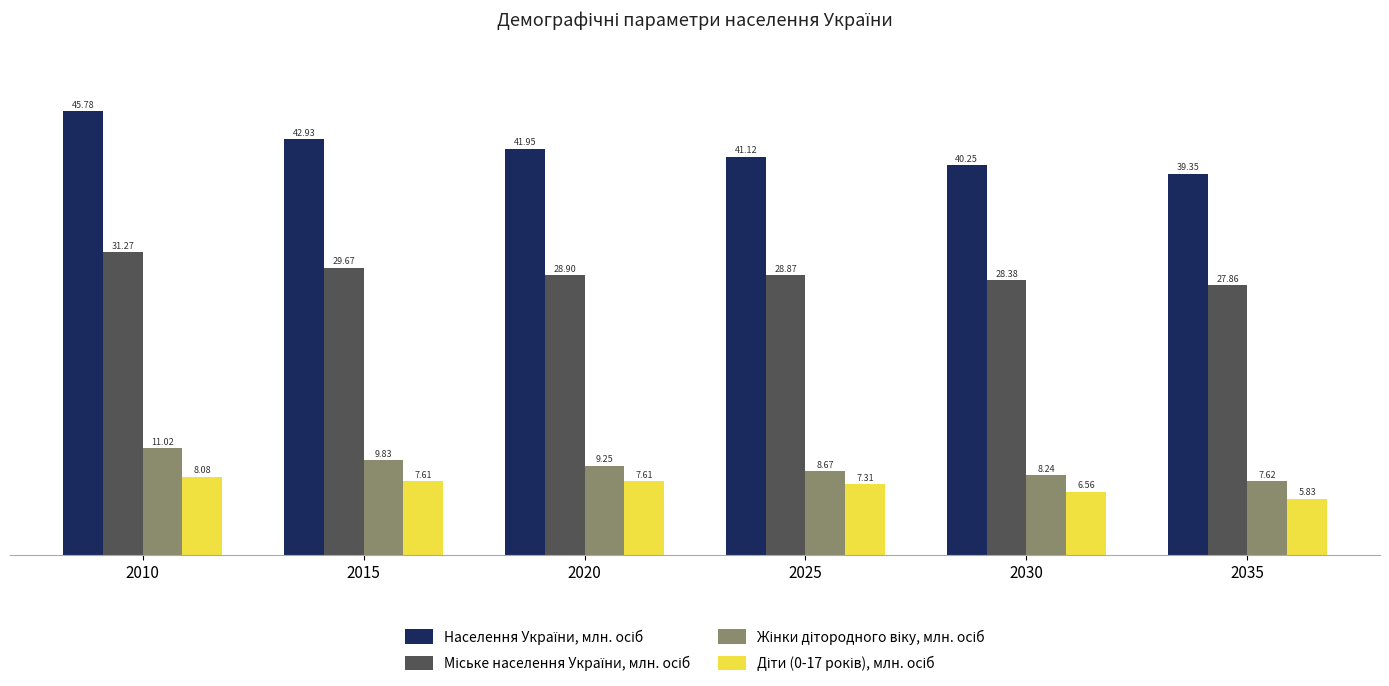

What is the spread (max minus min) of values at 2015?

35.3